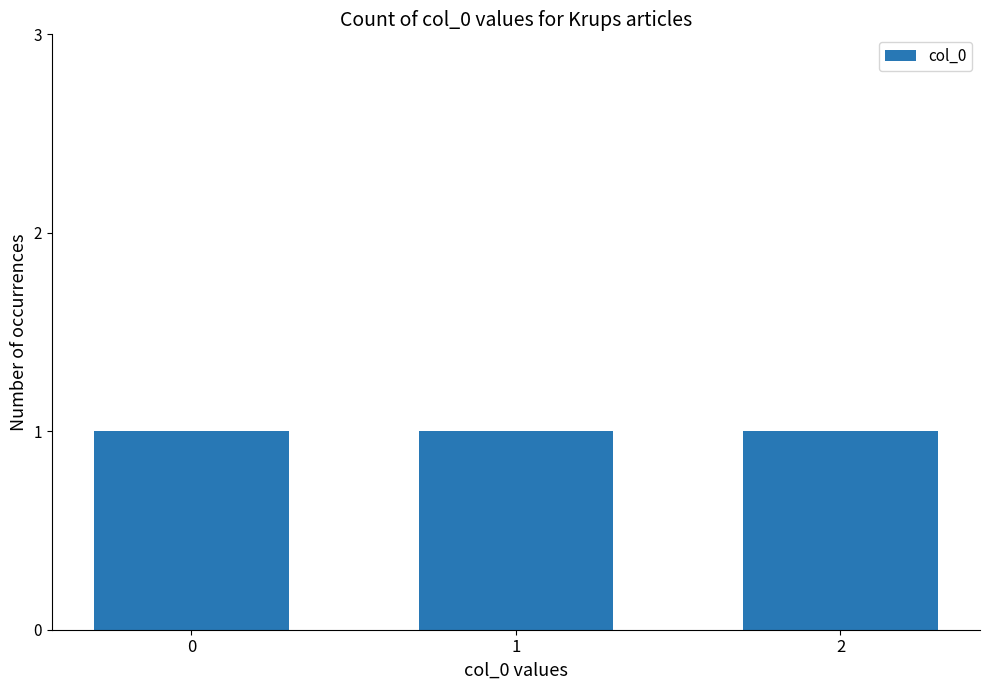

Rank the categories by value from lowest to highest.

0, 1, 2